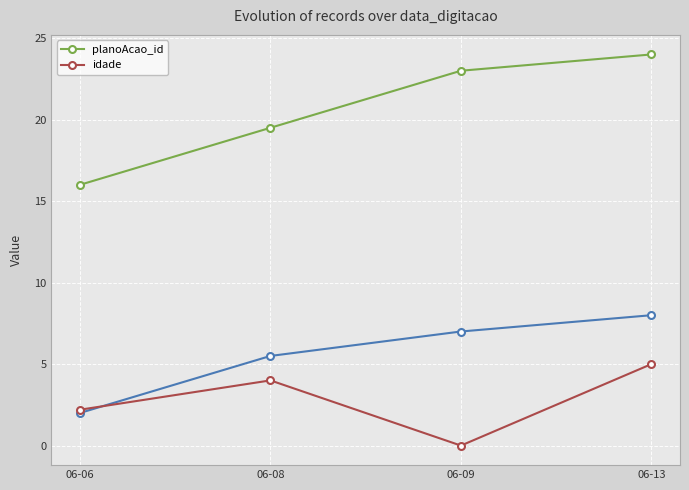

How many interior local valleys does the idade series have?

1